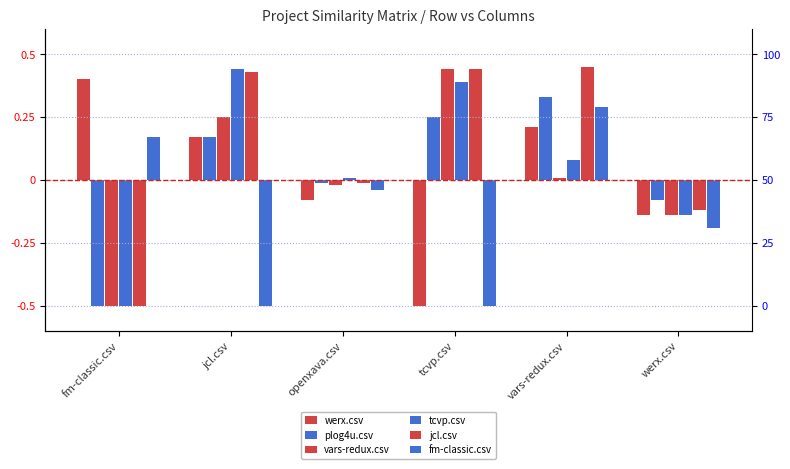

What is the label of the 3rd bar from the right?

tcvp.csv